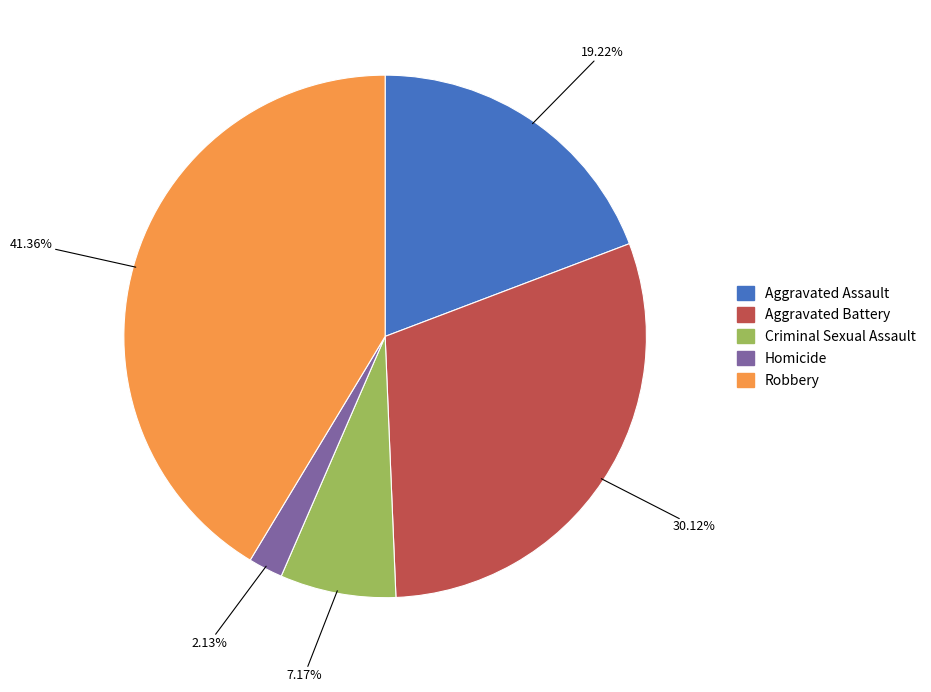

To the nearest percent, what is the combined percentage of Homicide and Aggravated Assault?

21%